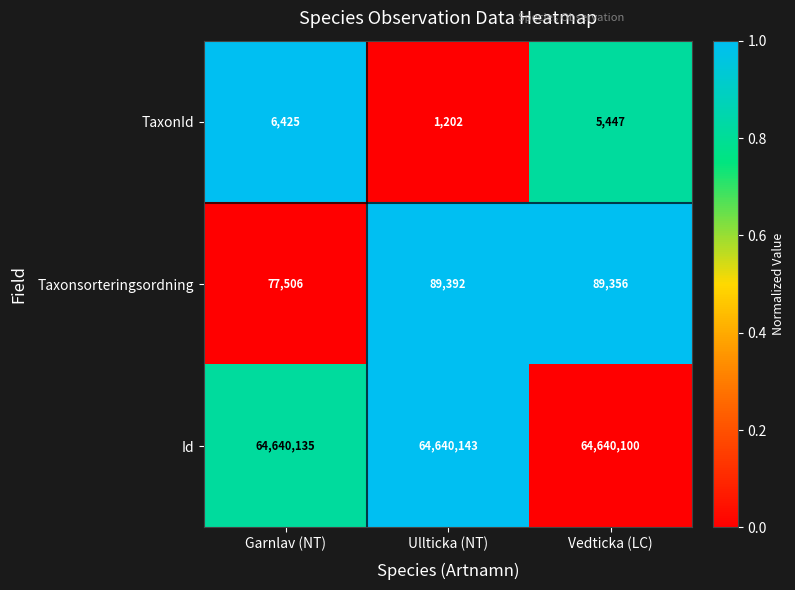

Reading left to right, what are all the values shown in this chart?

TaxonId: Garnlav (NT)=6425	Ullticka (NT)=1202	Vedticka (LC)=5447
Taxonsorteringsordning: Garnlav (NT)=77506	Ullticka (NT)=89392	Vedticka (LC)=89356
Id: Garnlav (NT)=64640135	Ullticka (NT)=64640143	Vedticka (LC)=64640100